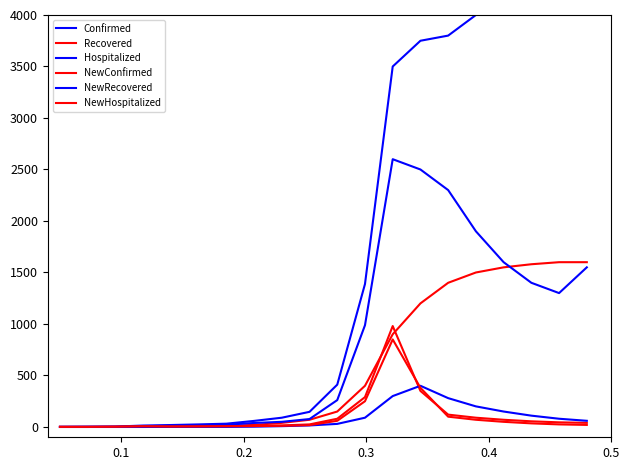

What is the value of the Recovered point at the 19th from the left?

1600